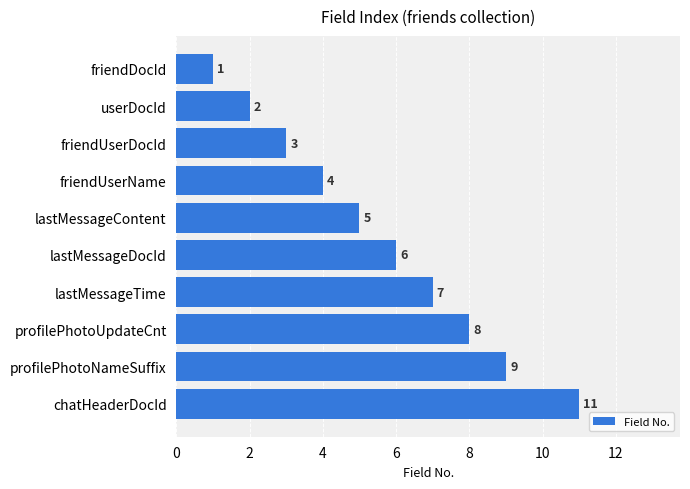

Rank the categories by value from highest to lowest.

chatHeaderDocId, profilePhotoNameSuffix, profilePhotoUpdateCnt, lastMessageTime, lastMessageDocId, lastMessageContent, friendUserName, friendUserDocId, userDocId, friendDocId